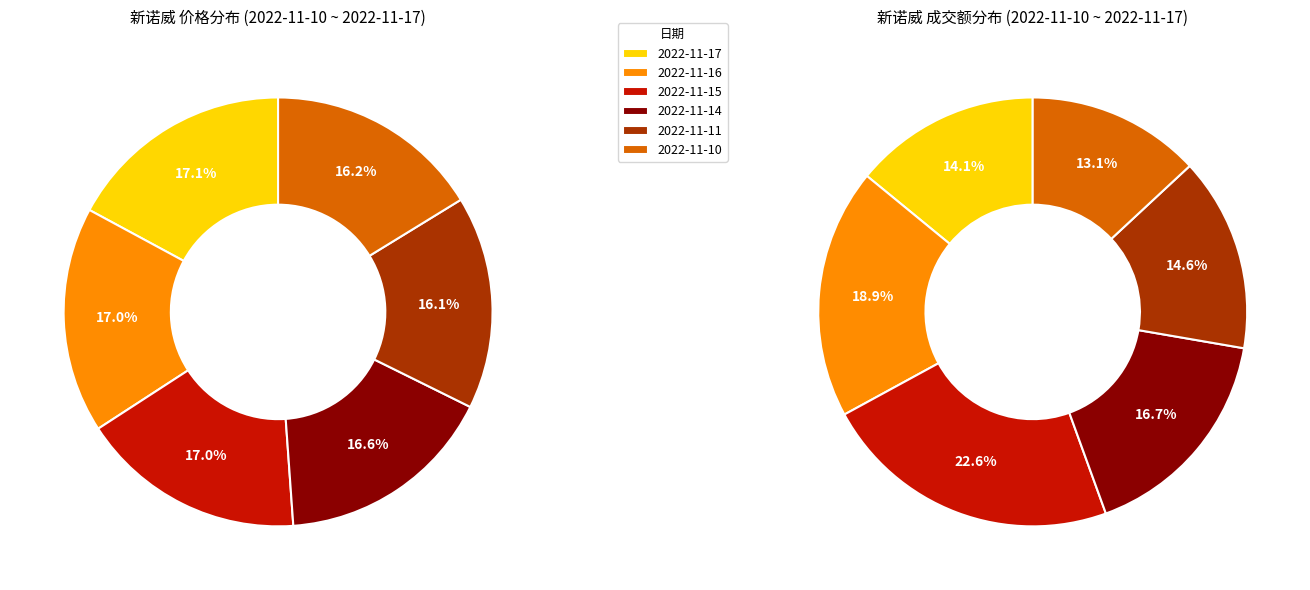

How much of the chart is everything except 2022-11-11?

85.4%